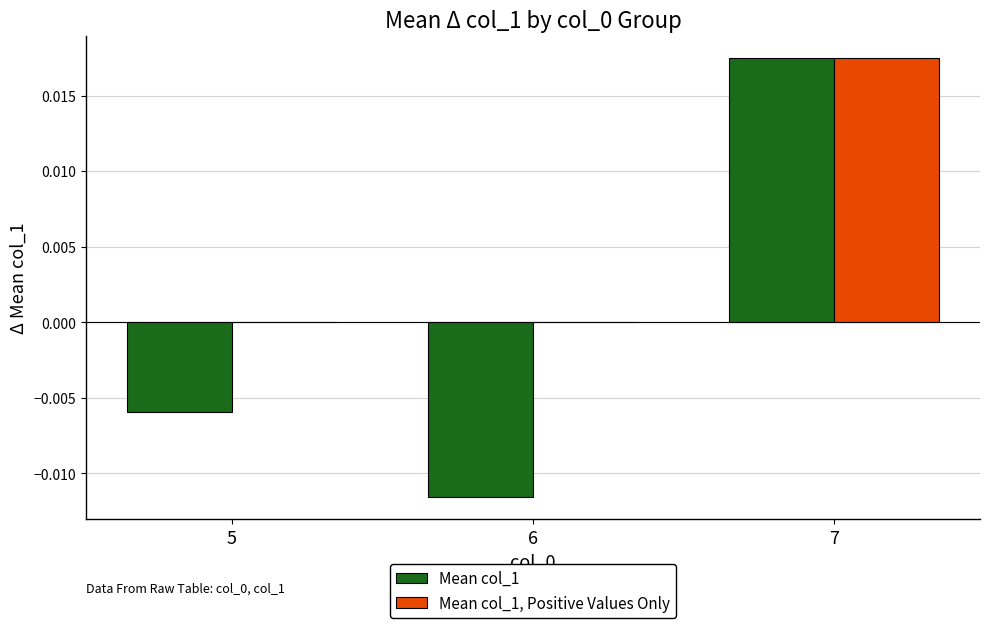

Between 5 and 7, which series saw the biggest shift?

Mean col_1